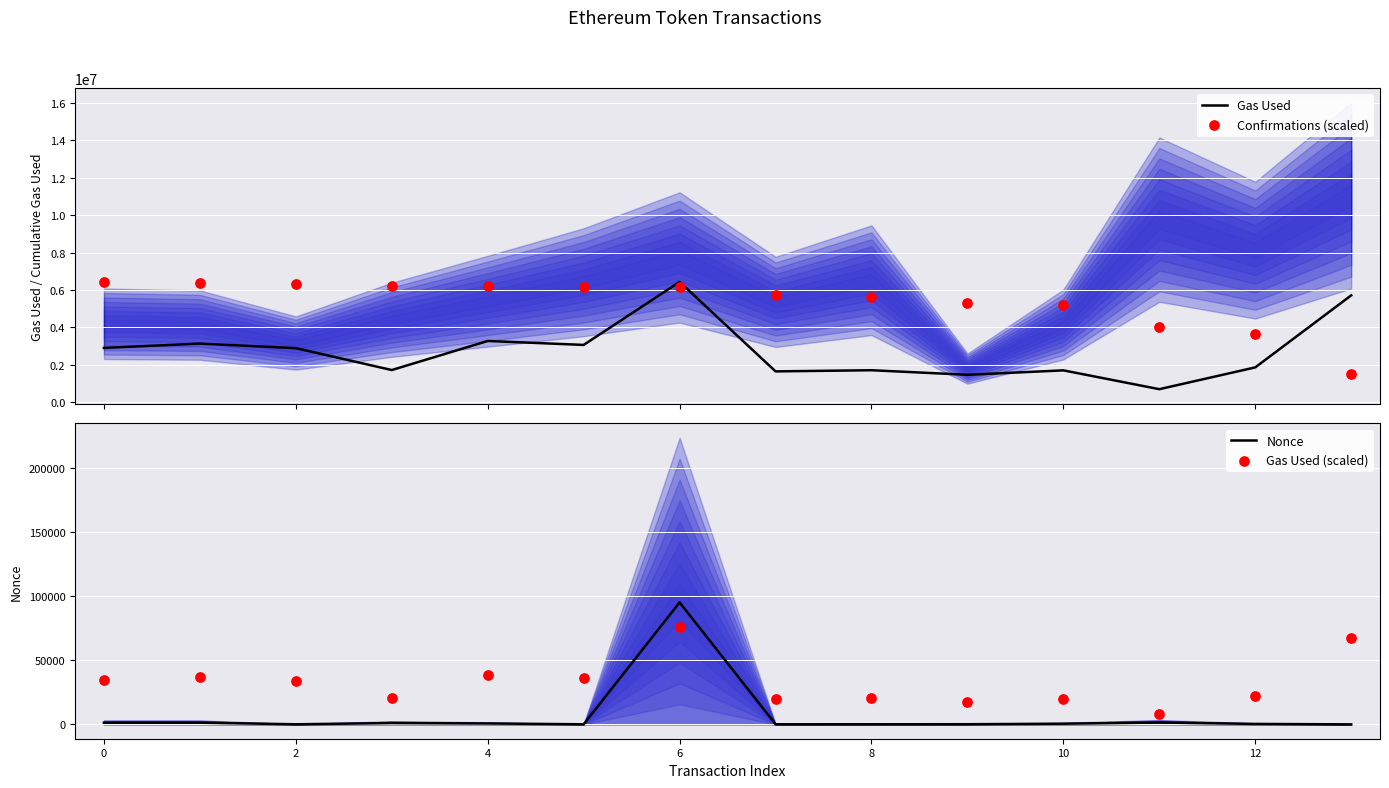

Which series has the widest spread of Y values?

Gas Used